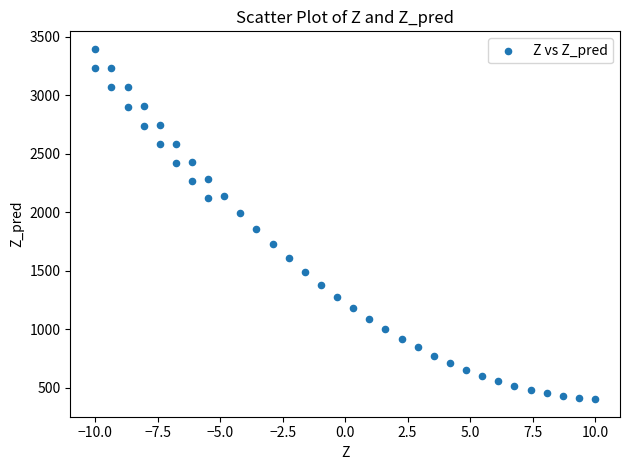

What is the range of X values (max minus min)?

20.0